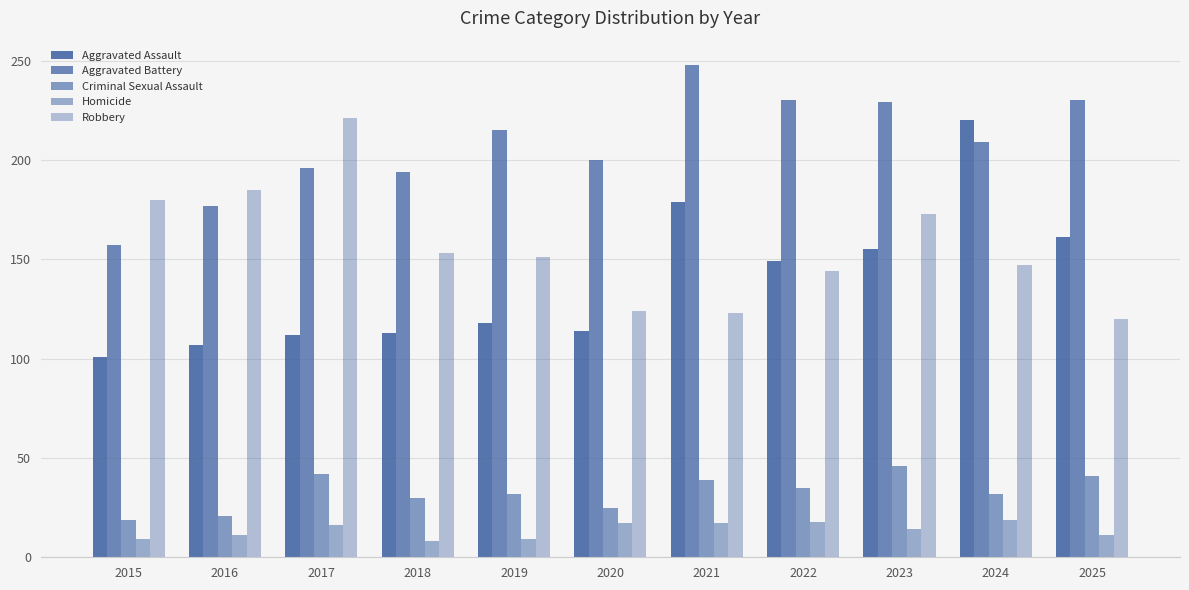

Reading right to left, what are all the values shown in this chart?

Aggravated Assault: 161	220	155	149	179	114	118	113	112	107	101
Aggravated Battery: 230	209	229	230	248	200	215	194	196	177	157
Criminal Sexual Assault: 41	32	46	35	39	25	32	30	42	21	19
Homicide: 11	19	14	18	17	17	9	8	16	11	9
Robbery: 120	147	173	144	123	124	151	153	221	185	180